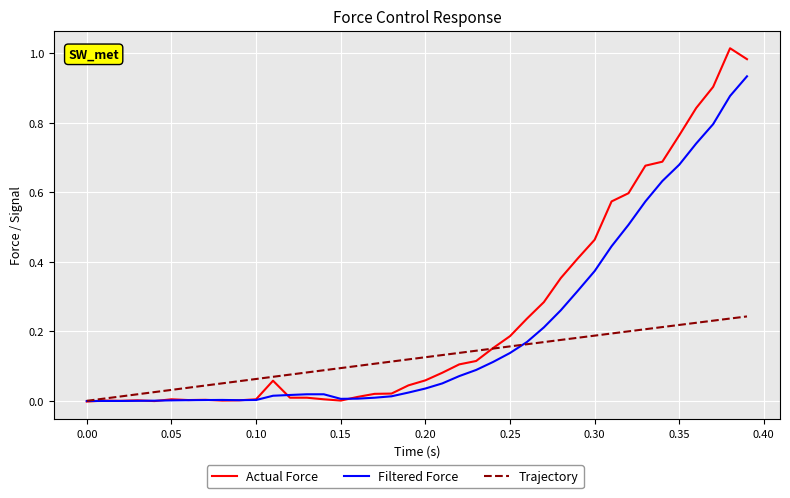

Which series has the widest spread of values?

Actual Force